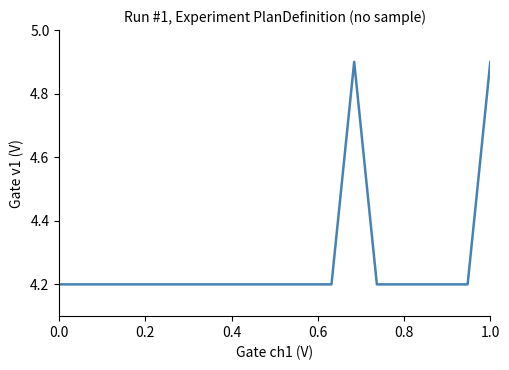

What is the maximum value shown in the chart?

4.9